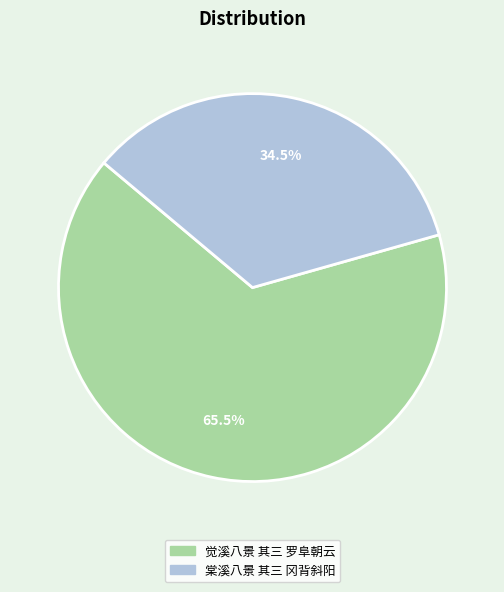

To the nearest percent, what is the combined percentage of 棠溪八景 其三 冈背斜阳 and 觉溪八景 其三 罗阜朝云?

100%